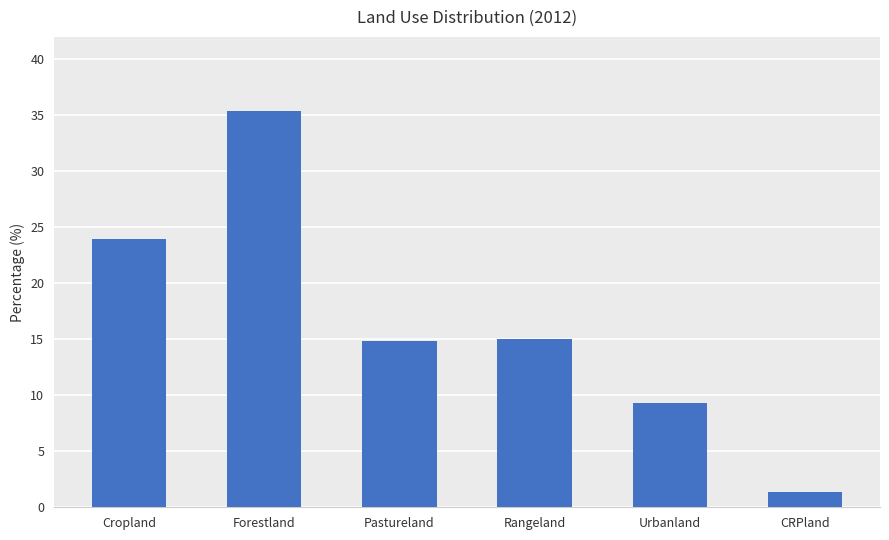

Is it true that the value at Rangeland is 15.0?

True